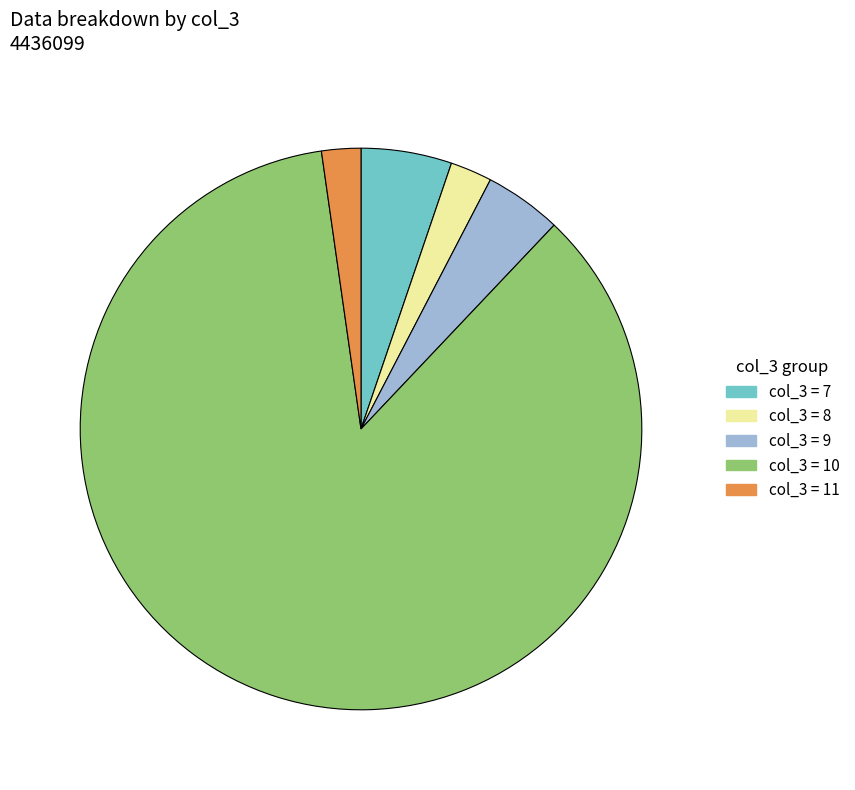

Is there any slice that represents more than half of the pie?

Yes